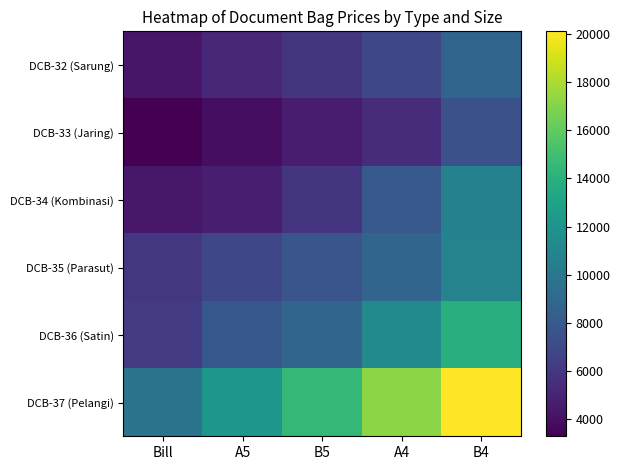

What is the total value across all series at B5?

47300